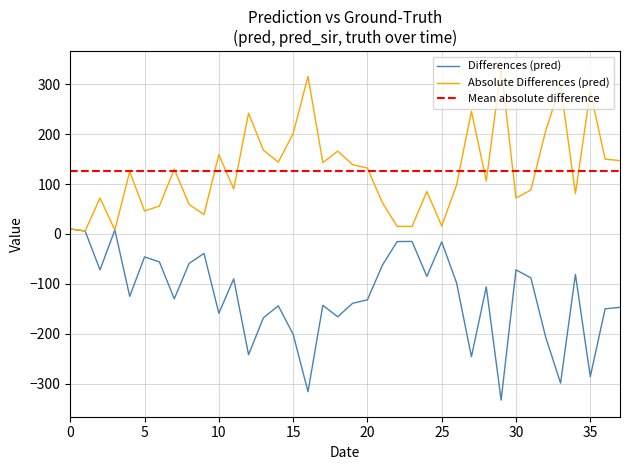

What is the minimum value for Differences (pred)?

-333.0